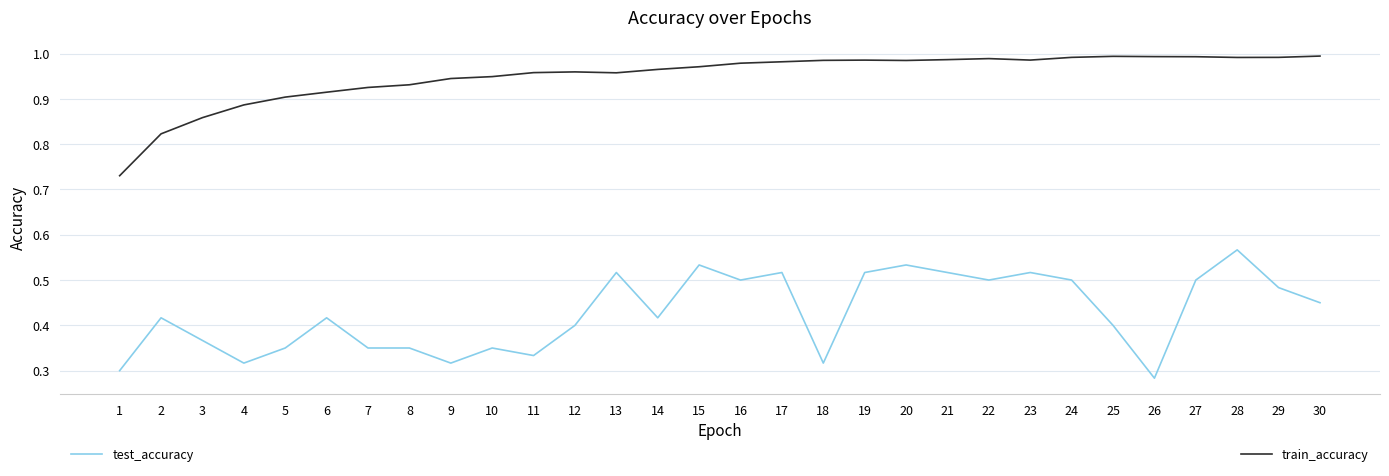

At which category does the chart reach its minimum across all series?

26